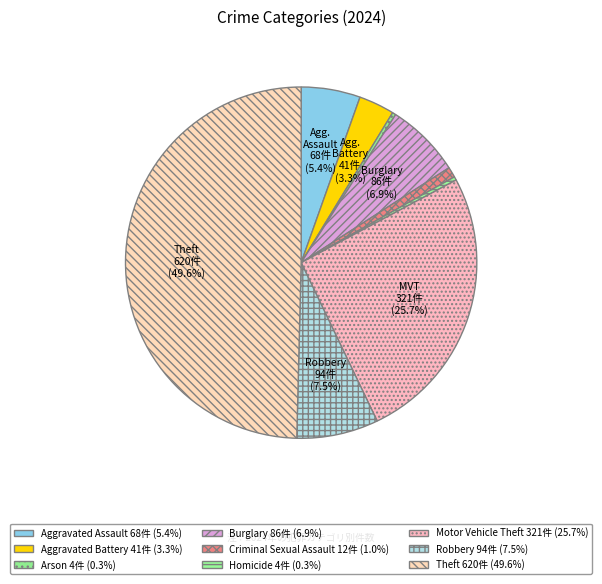

How many segments does this pie chart have?

9